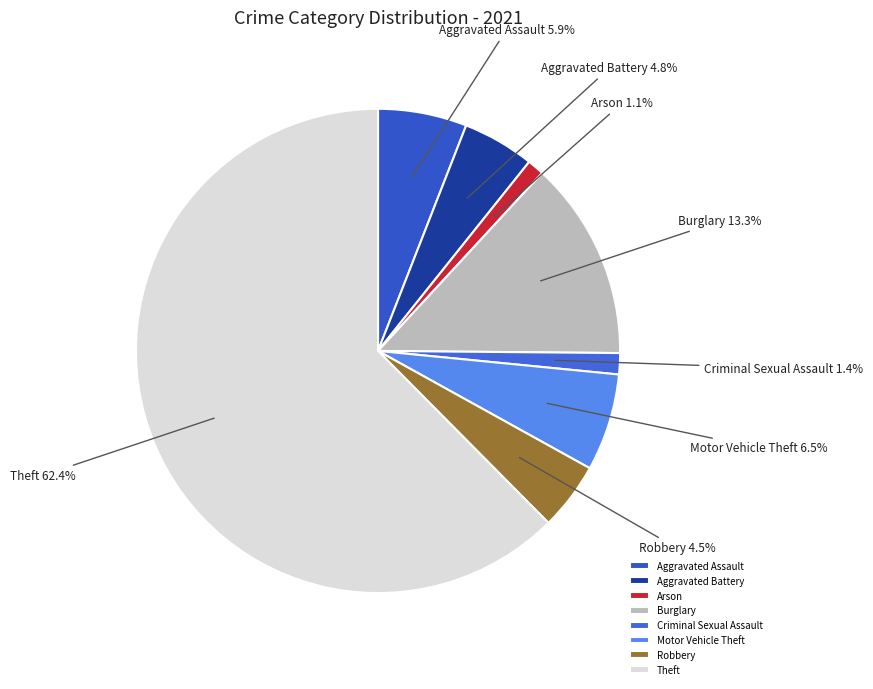

Is it true that Aggravated Battery is 5% of the pie?

True